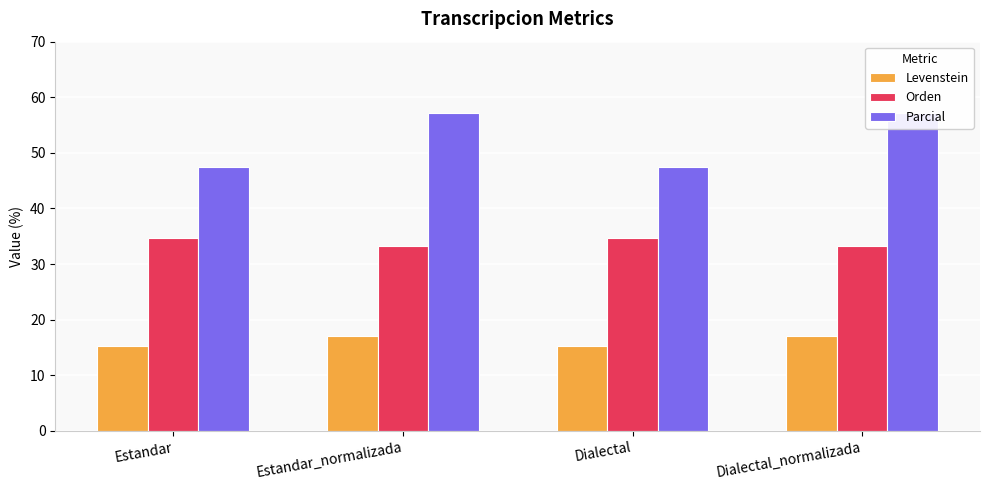

What is the difference between the highest and lowest values at Estandar?

32.2